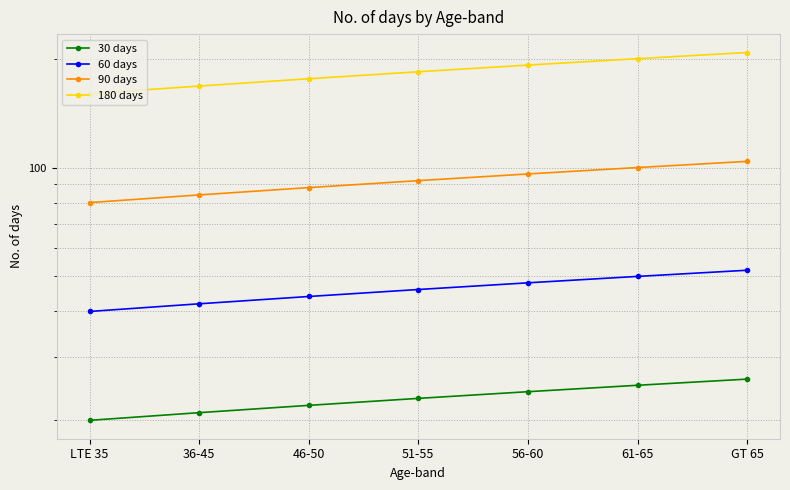

Count the 90 days values in the range 84 to 100.

5